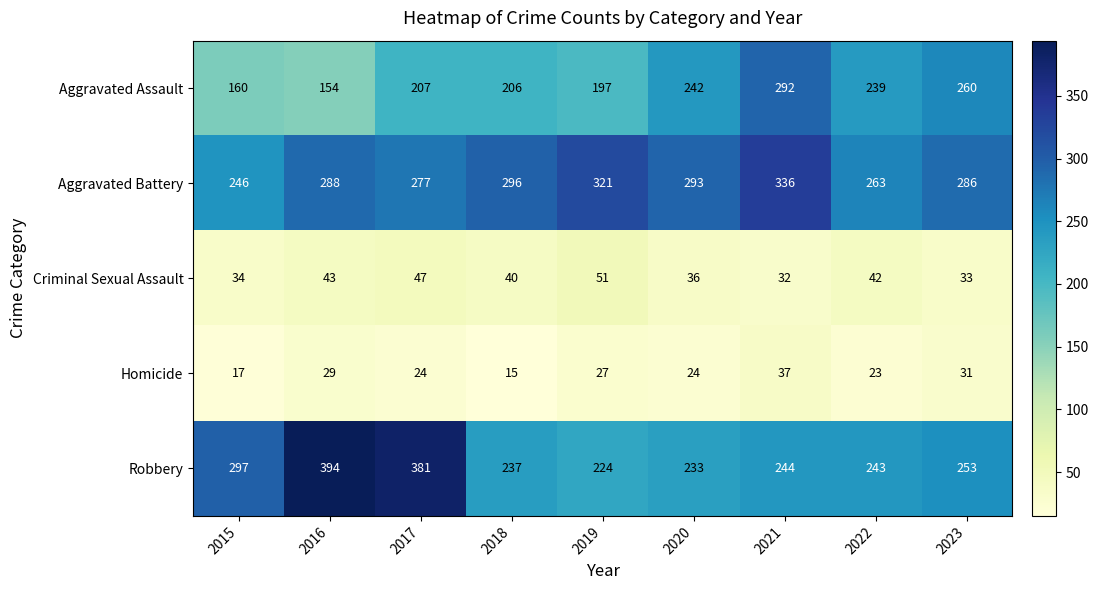

What is the sum of the Homicide values at 2019 and 2023?

58